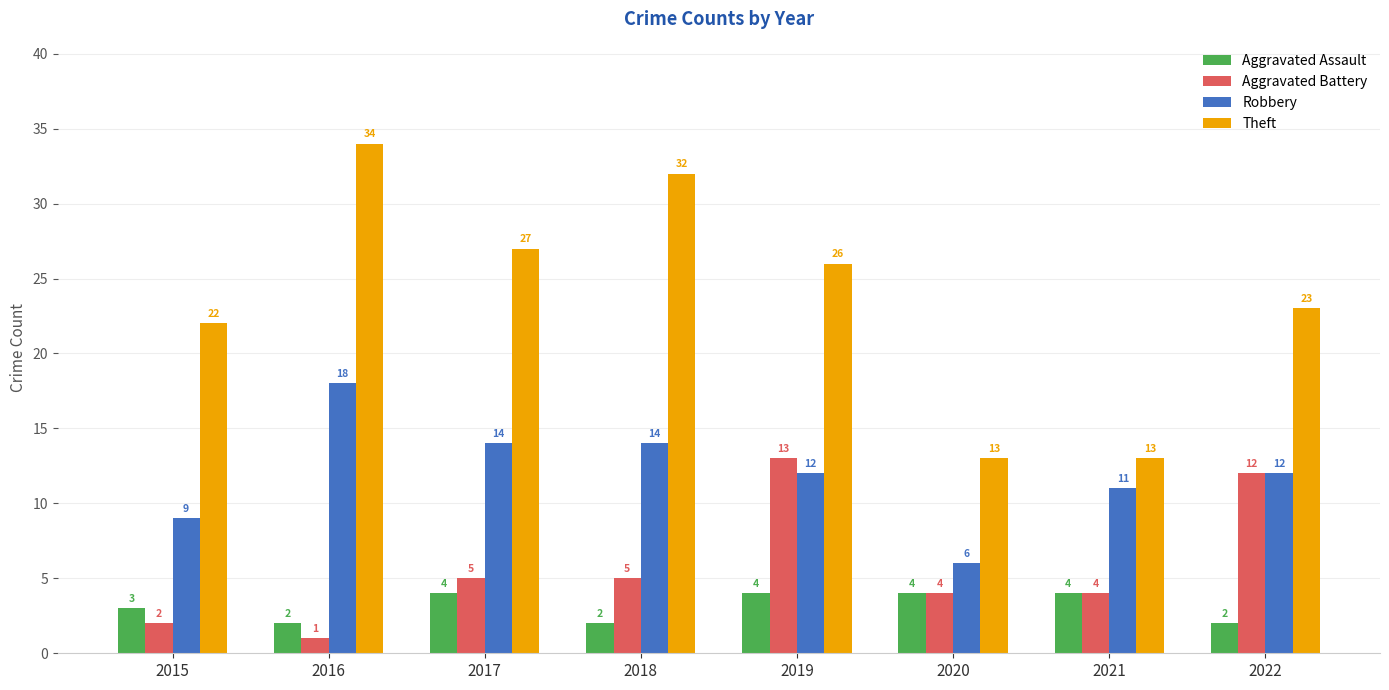

What are all the series names shown in the legend?

Aggravated Assault, Aggravated Battery, Robbery, Theft